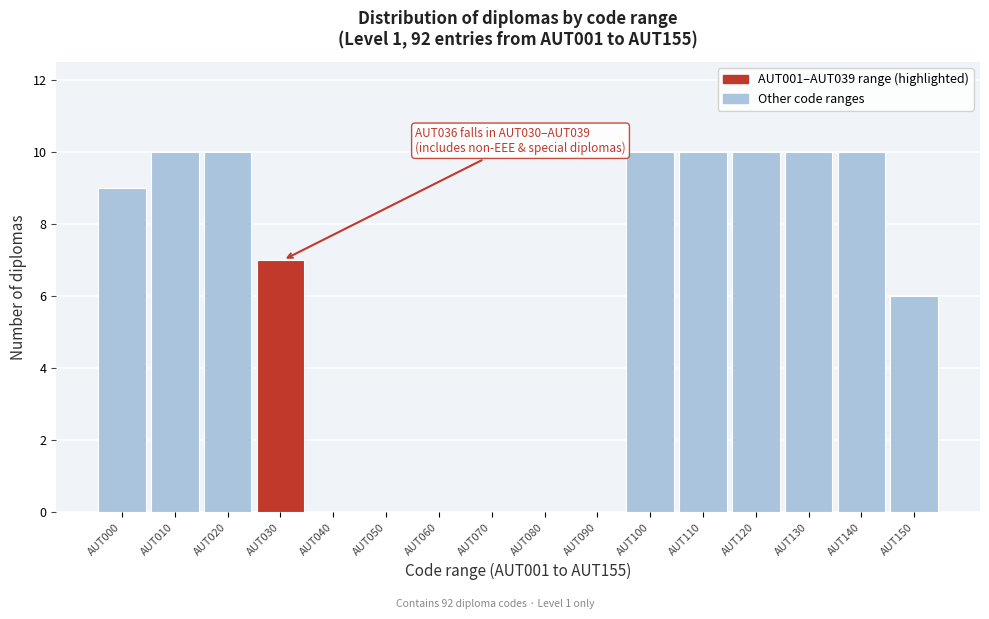

Reading left to right, transcribe all the data shown in this chart.

AUT000=9	AUT010=10	AUT020=10	AUT030=7	AUT040=0	AUT050=0	AUT060=0	AUT070=0	AUT080=0	AUT090=0	AUT100=10	AUT110=10	AUT120=10	AUT130=10	AUT140=10	AUT150=6